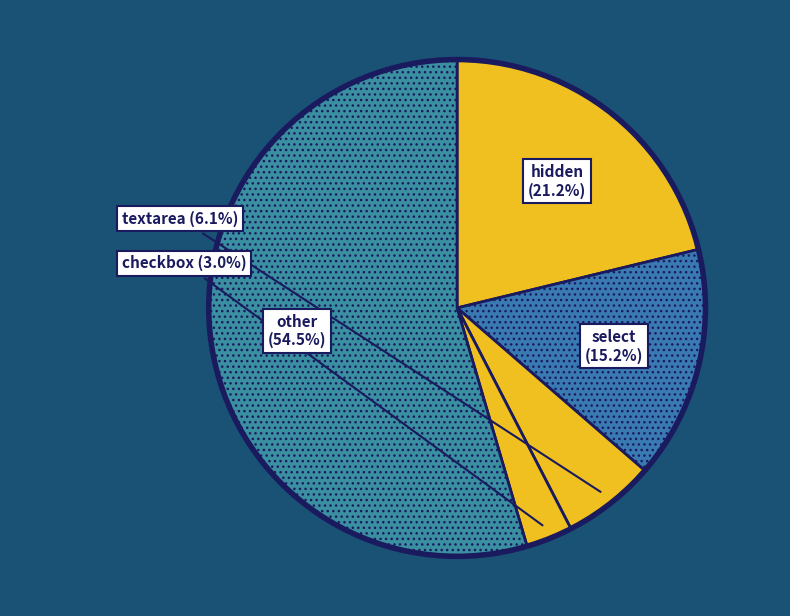

To the nearest percent, what portion does hidden represent?

21%